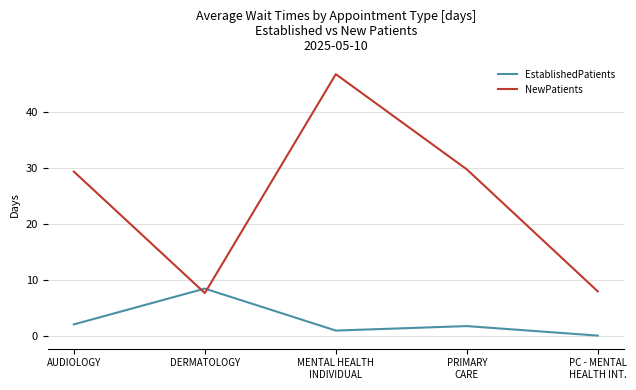

What is the greatest value displayed?

46.7